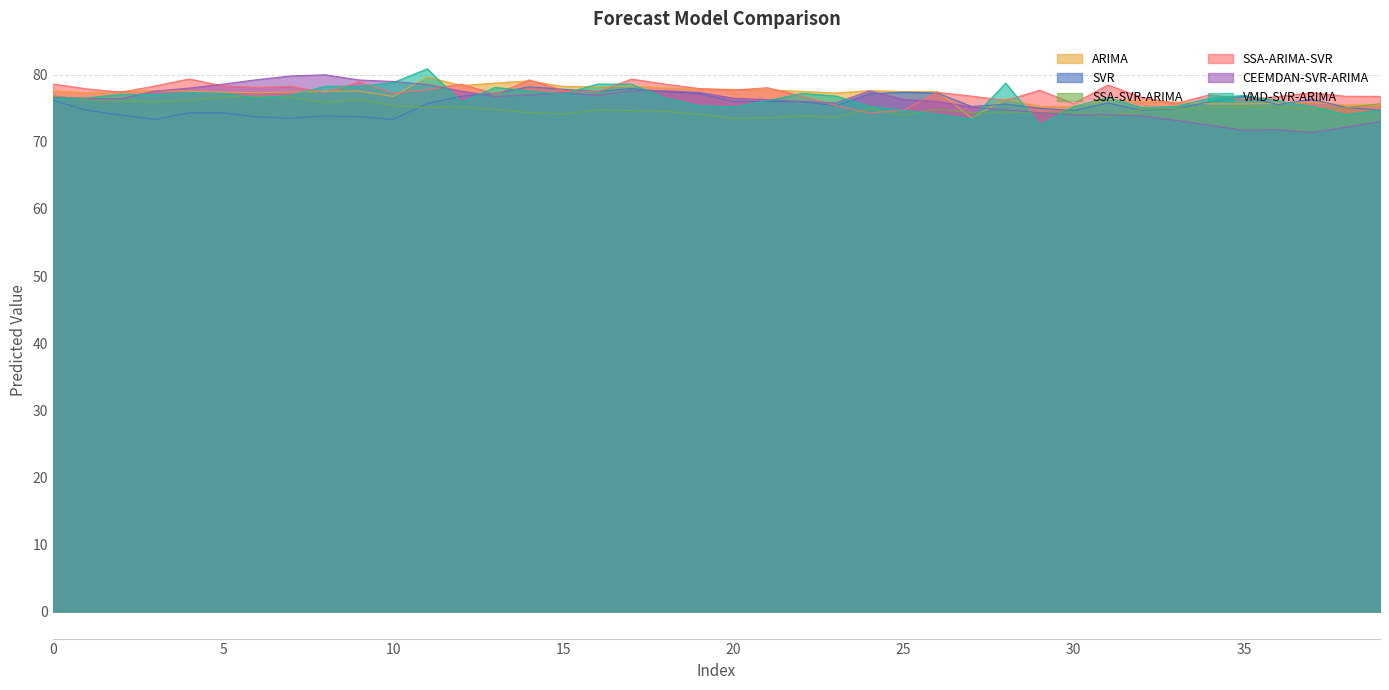

What is the sum of the ARIMA values at 36 and 26?

153.2